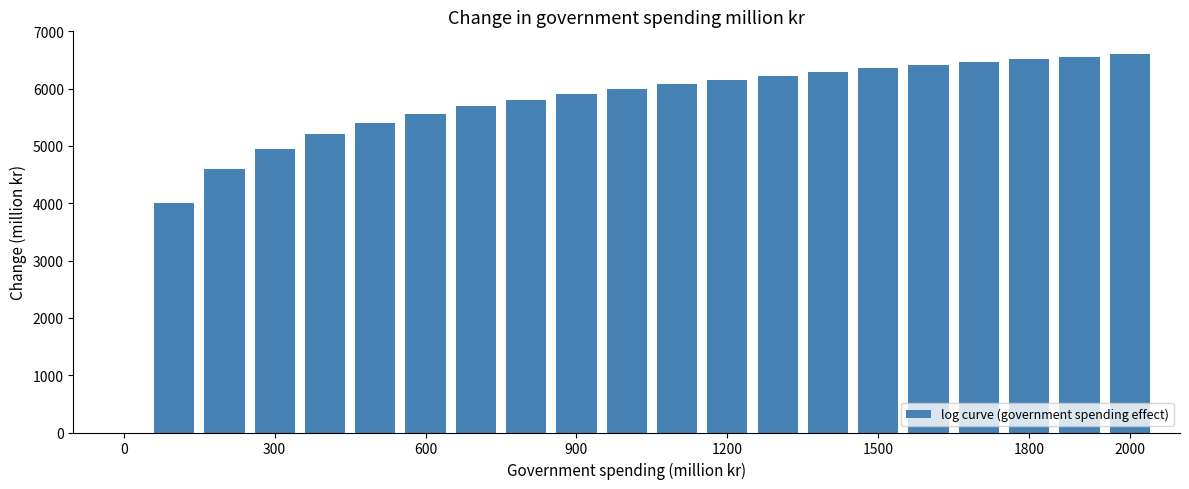

What is the greatest value displayed?

6602.1